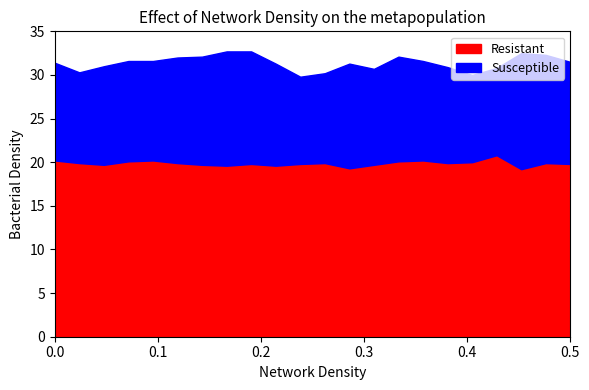

How many lines are shown in the chart?

2